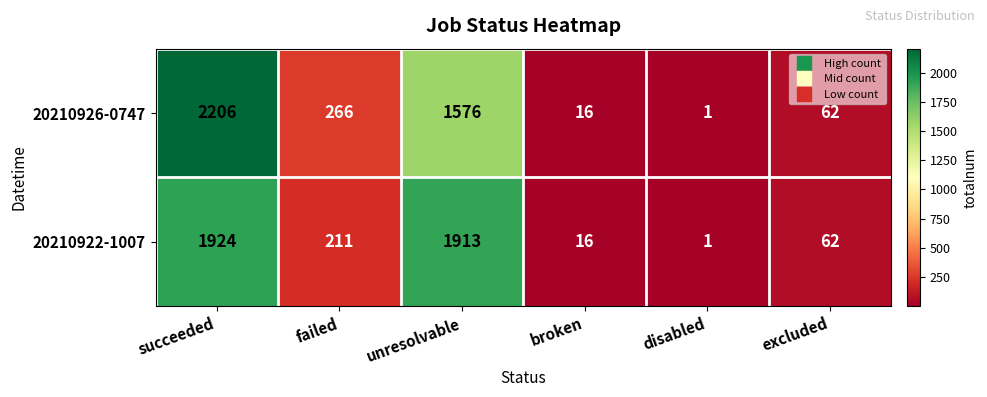

What is the difference between the maximum and minimum values in the 20210922-1007 series?

1923